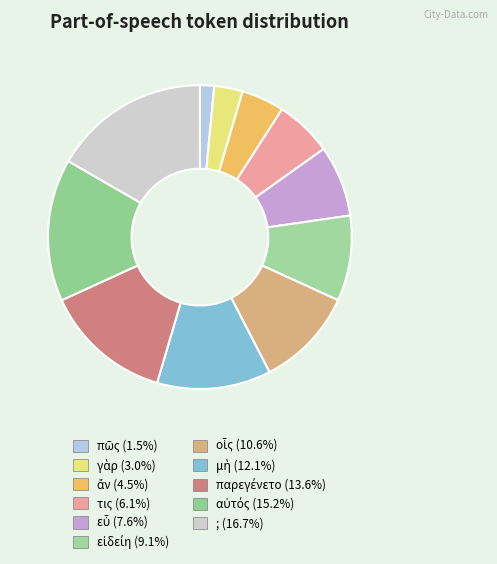

Approximately how many times larger is the value at μὴ compared to εὖ?

1.6